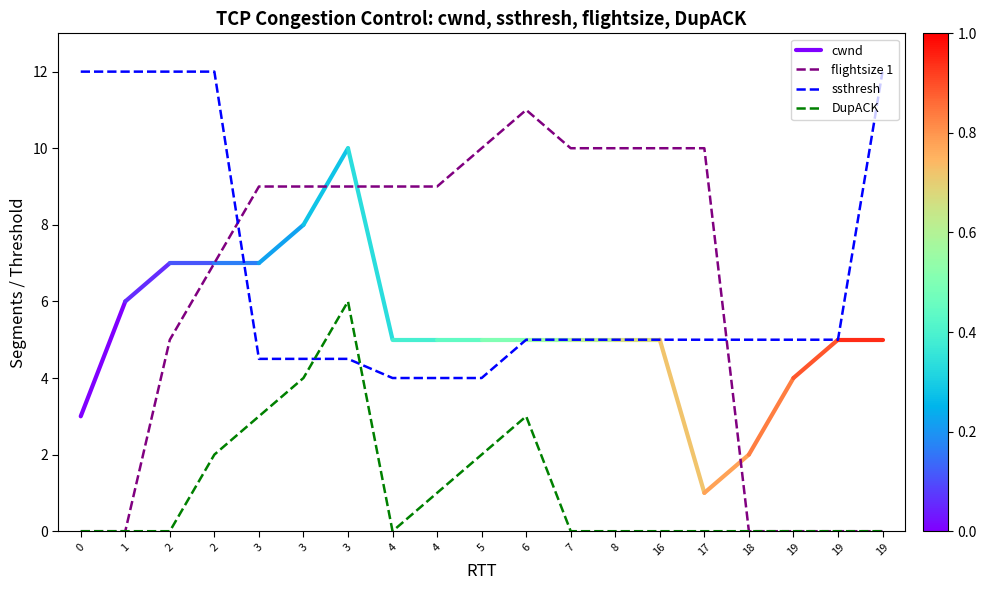

How many values in the ssthresh series exceed 5?

5